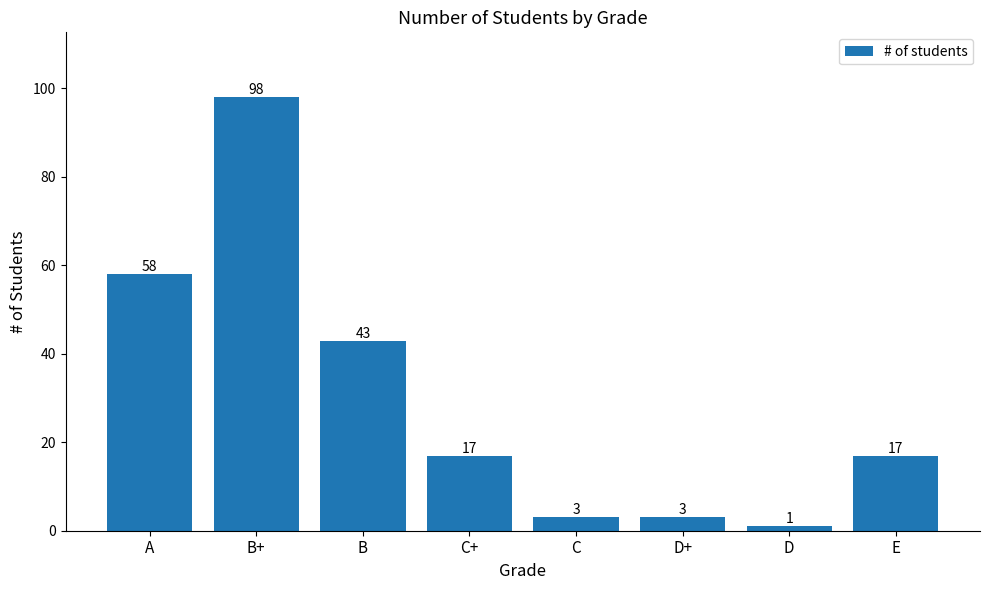

Where does the data first go above 17?

A